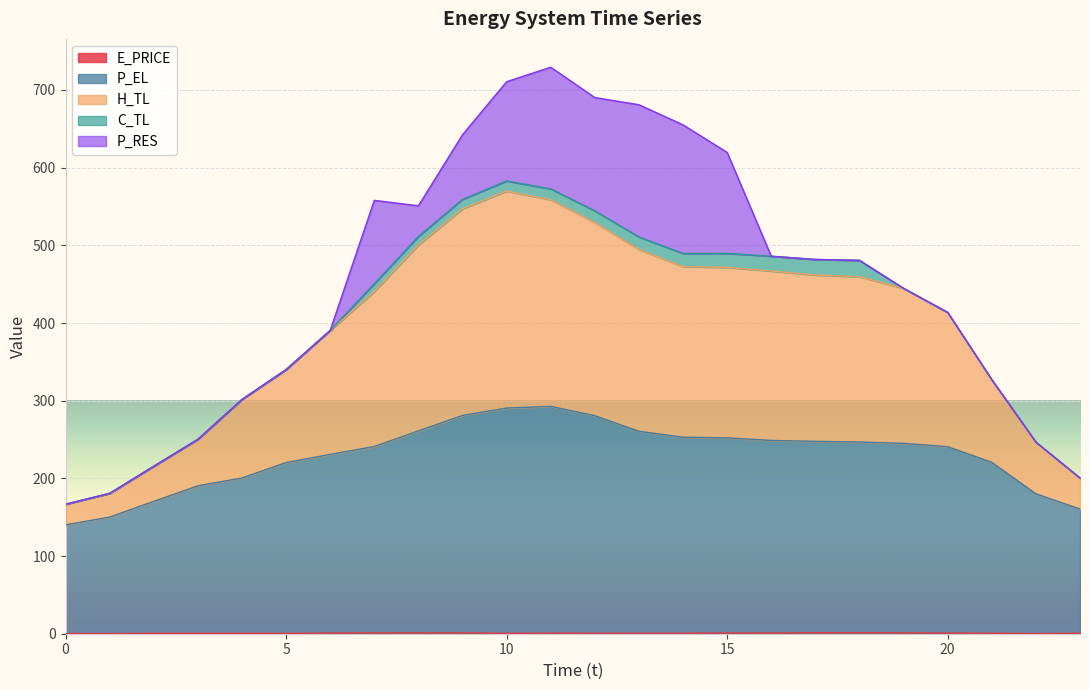

List the labels in order of P_EL value, smallest first.

0, 1, 23, 2, 22, 3, 4, 5, 21, 6, 20, 7, 19, 18, 17, 16, 15, 14, 13, 8, 12, 9, 10, 11